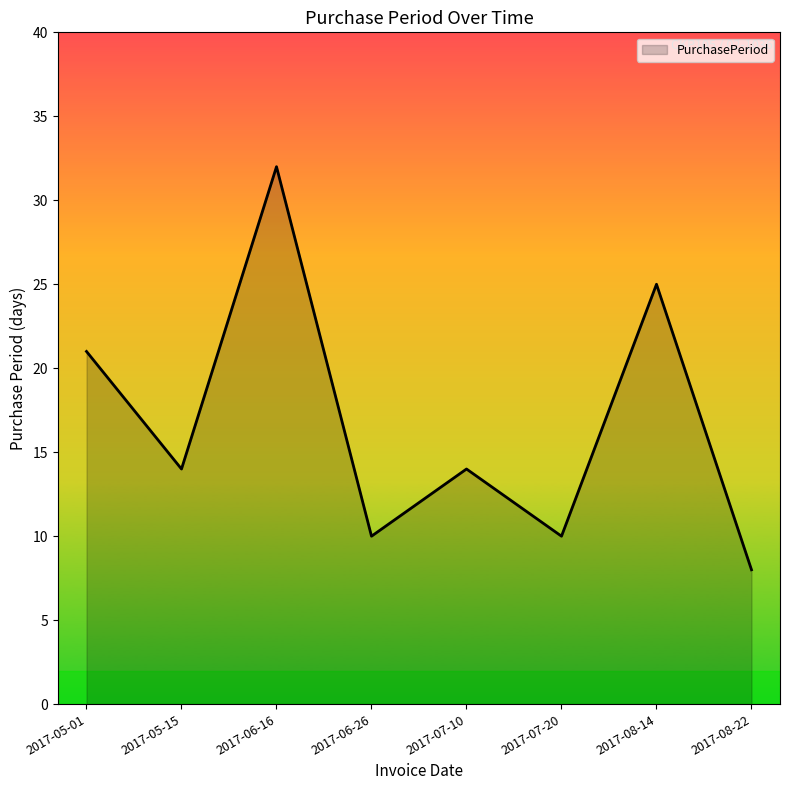

The value at 2017-07-20 is 3. True or false?

False